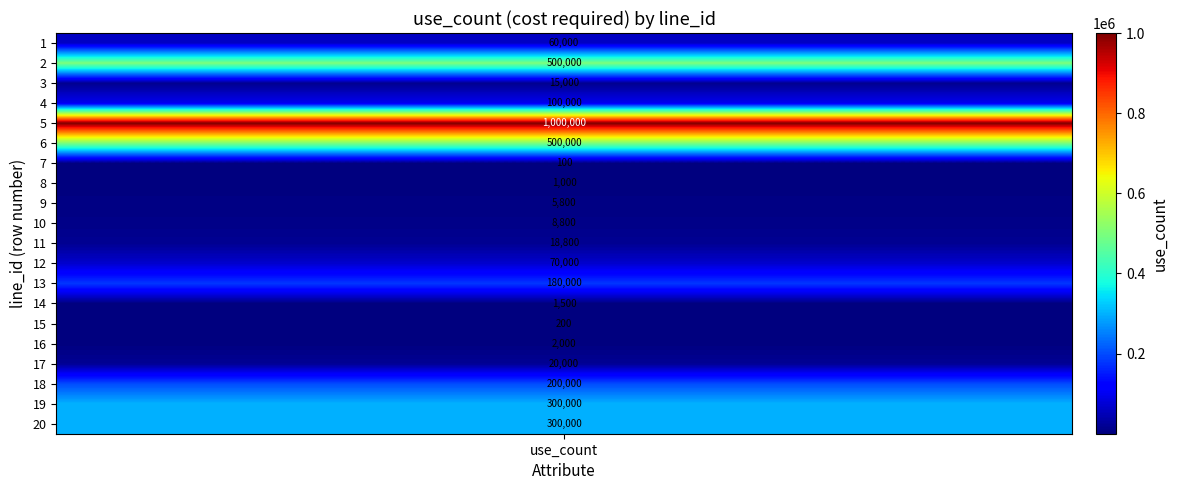

Which series has the widest spread of values?

1